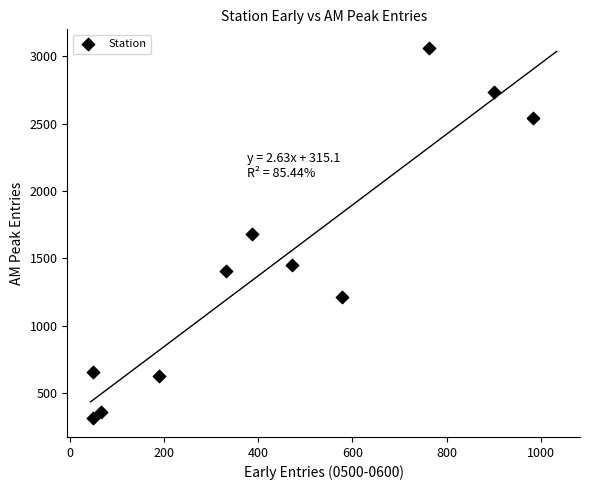

What is the average Y value?

1458.2